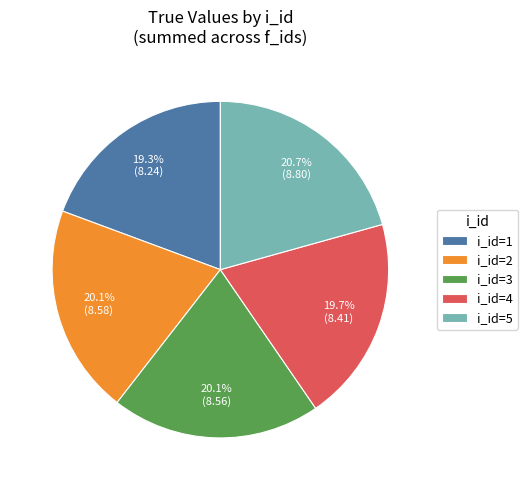

Which category has the biggest portion of the pie?

i_id=5